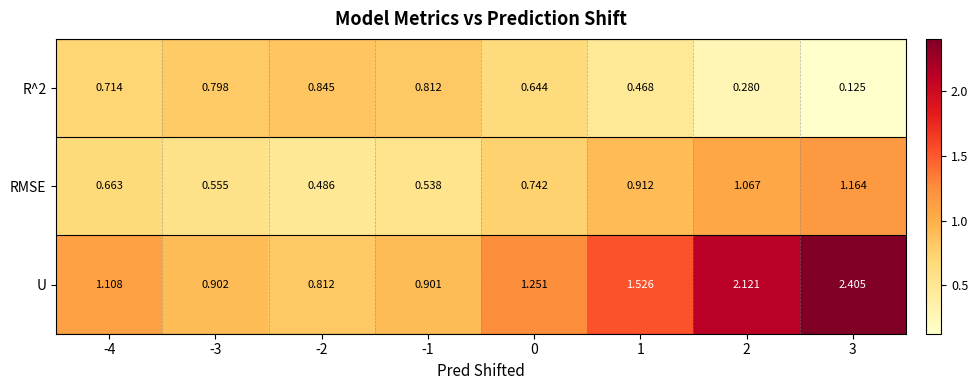

Which series has the largest total across all categories?

U